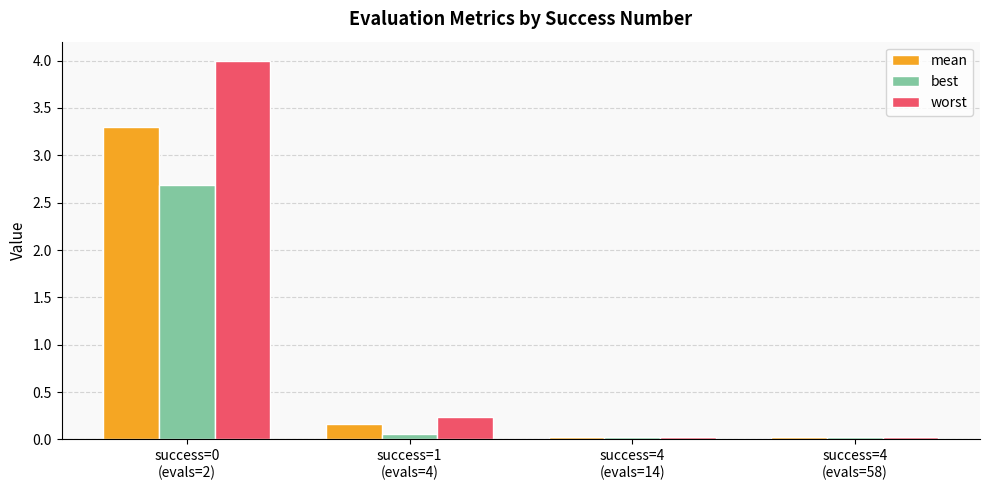

Rank the series by their average value, from highest to lowest.

worst, mean, best